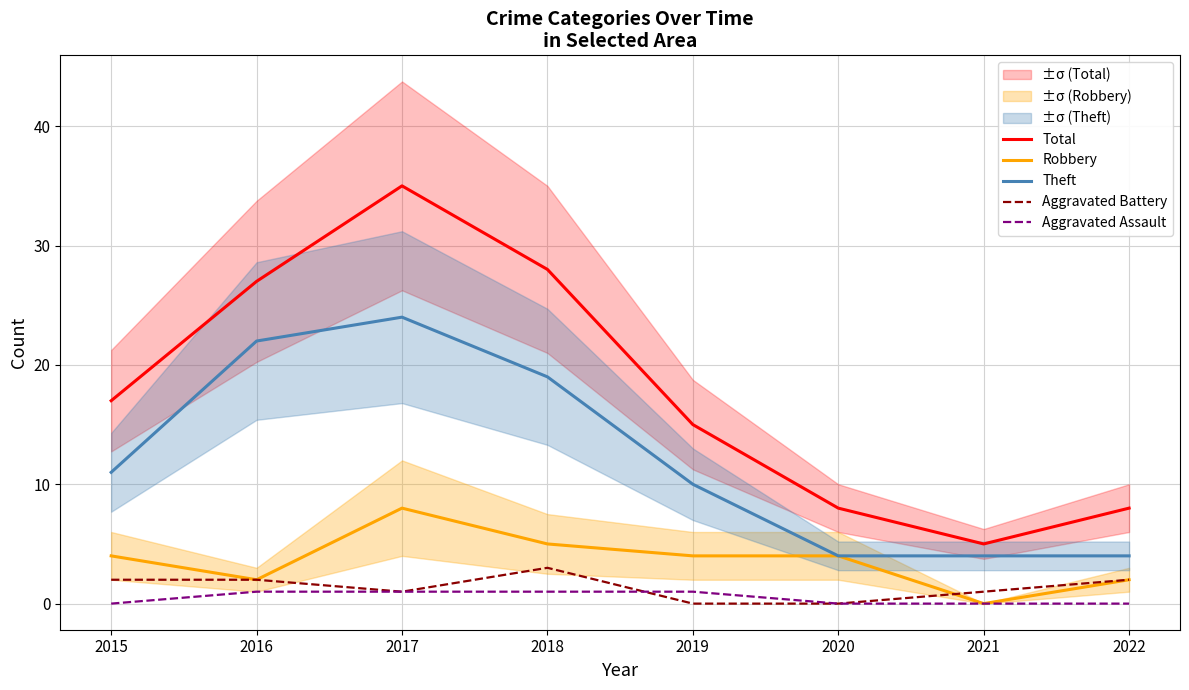

Rank the series at 2020 from lowest to highest value.

Aggravated Battery, Aggravated Assault, Robbery, Theft, Total